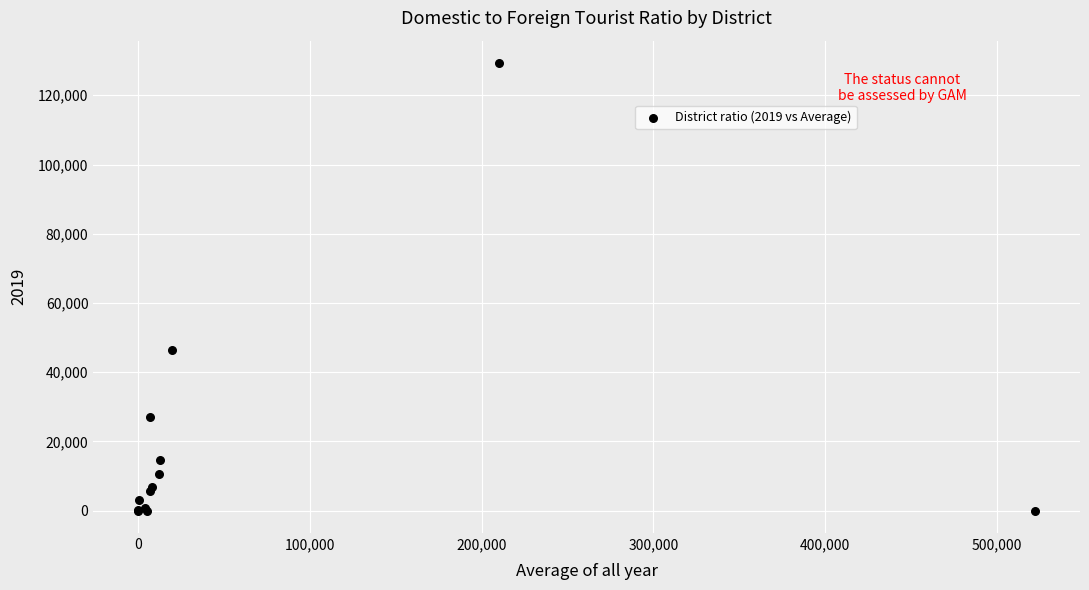

What Y value in the scatter plot is closest to 64657?

46333.0